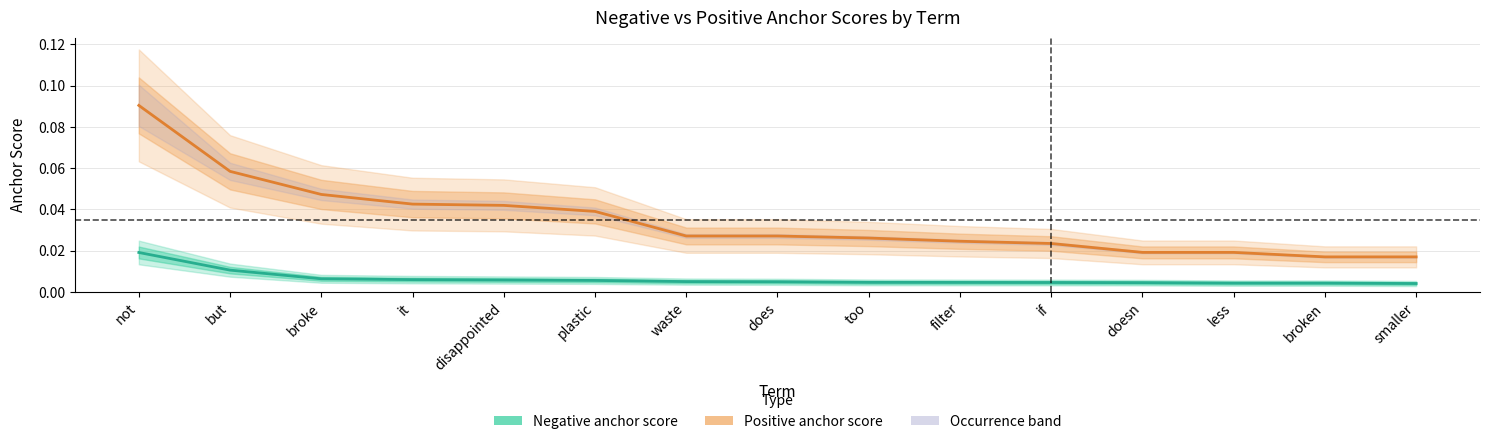

Is it true that Positive anchor score equals 0.0 at too?

False